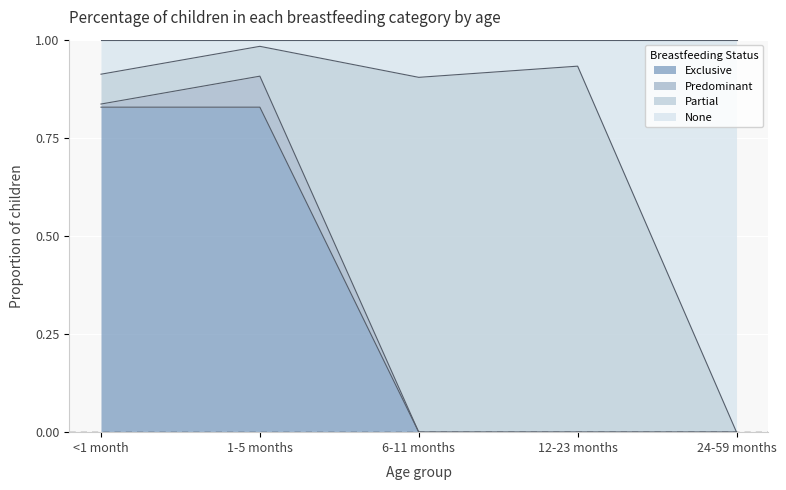

What is the label of the 5th point from the right?

<1 month